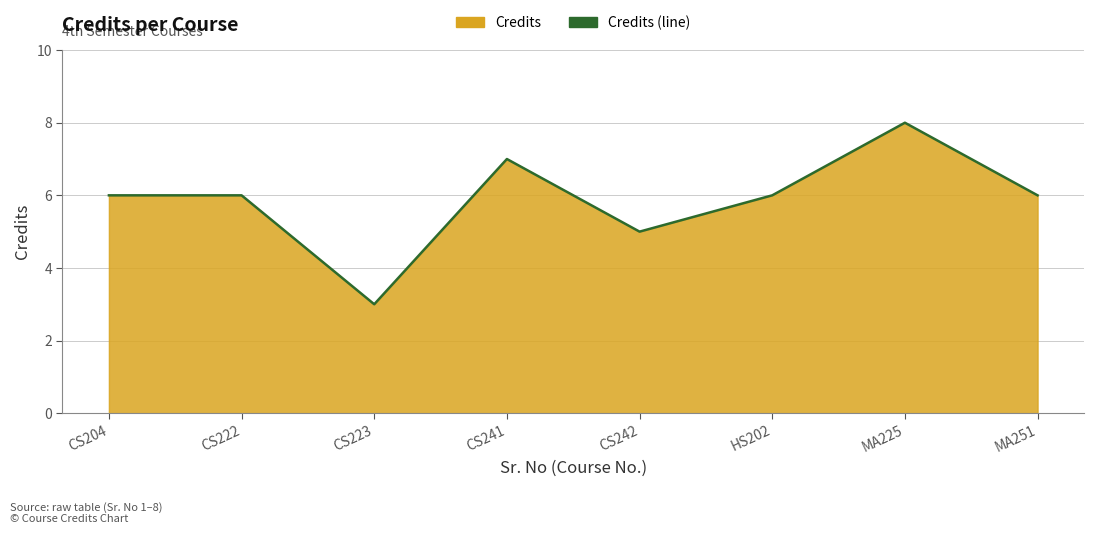

What is the sum of all values?

47